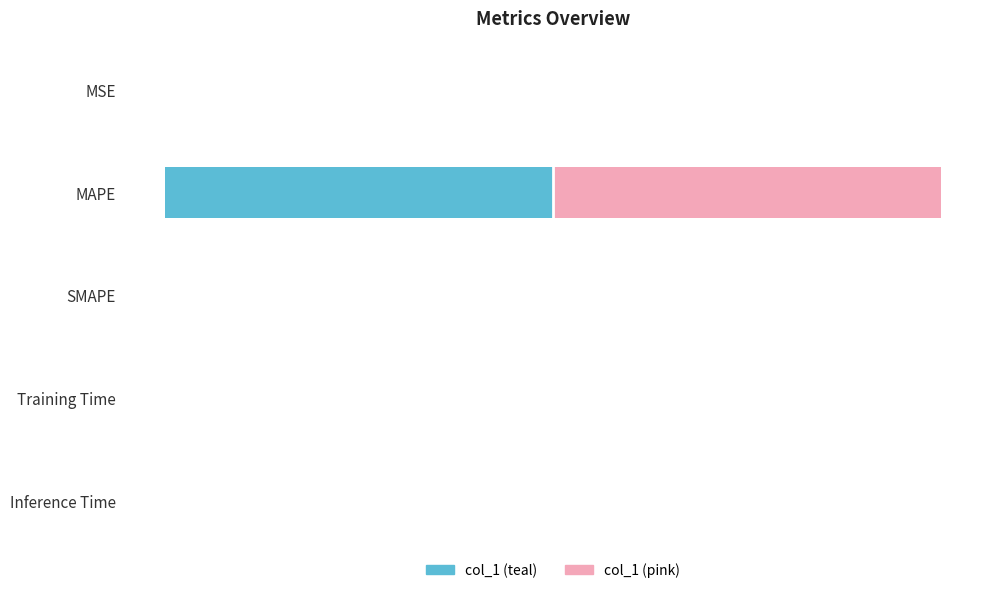

The col_1 (left) series shows -612.1 at MAPE. True or false?

False